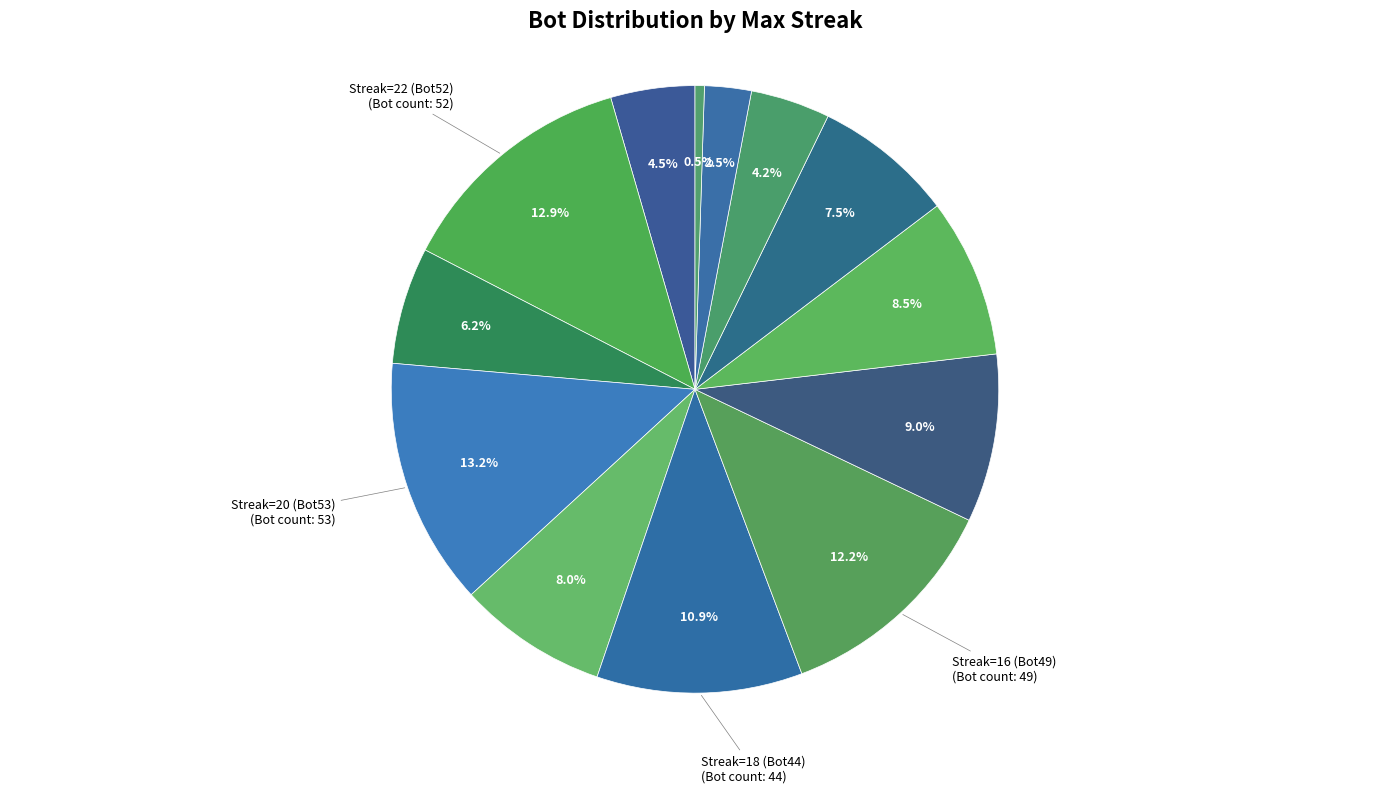

Count the number of slices in the pie.

13